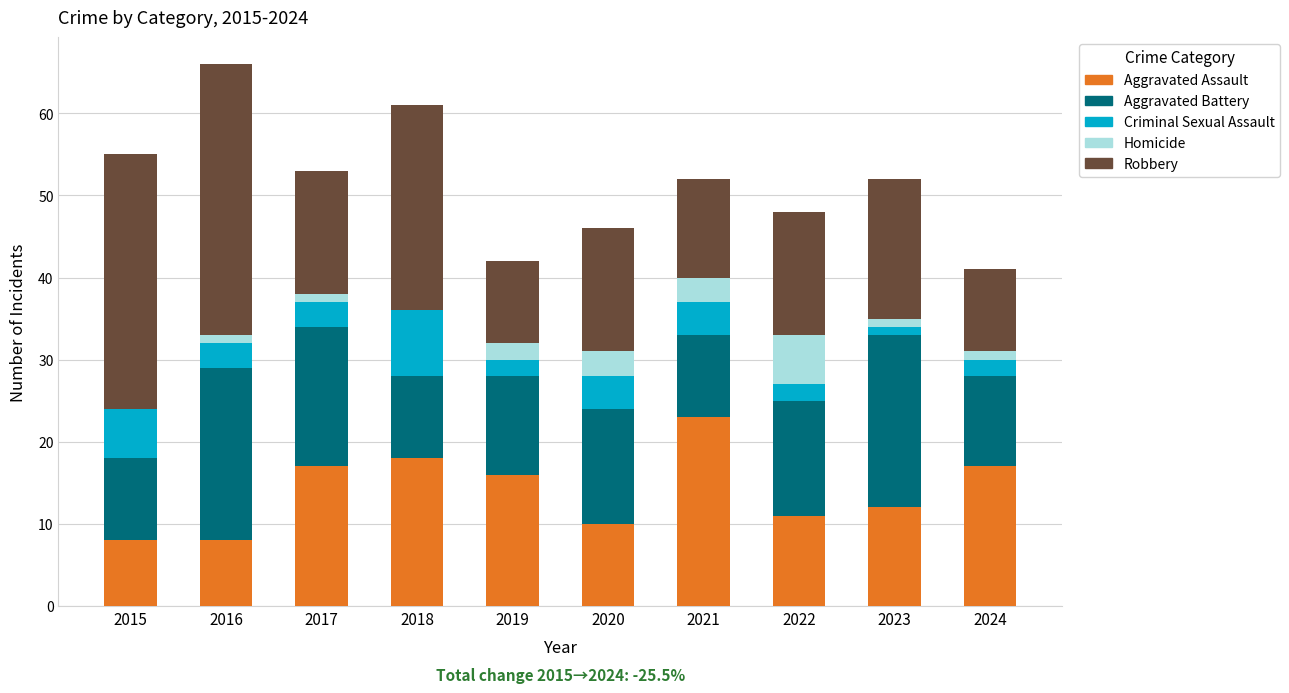

At which label does Aggravated Assault reach its peak?

2021